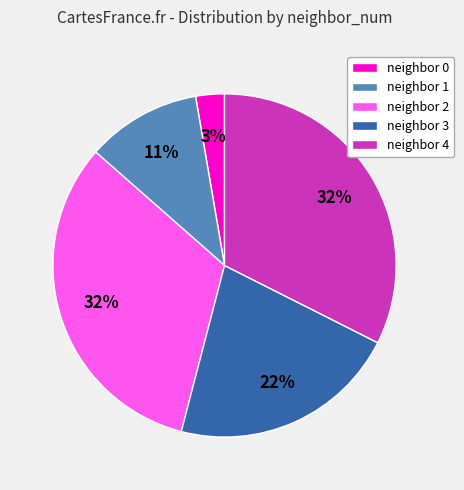

True or false: neighbor 2 accounts for 38% of the total.

False